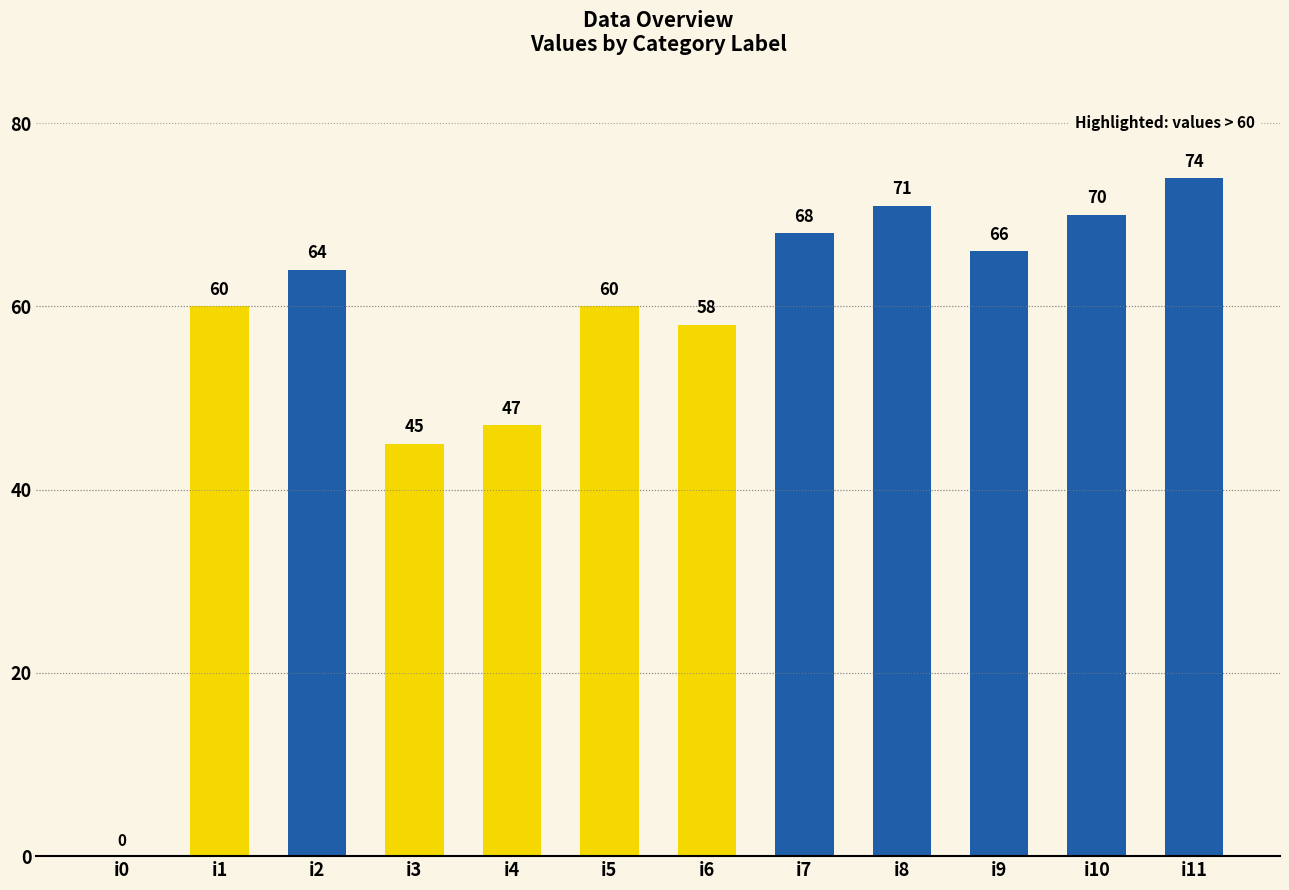

Are the bars grouped side by side (vs. stacked)?

No